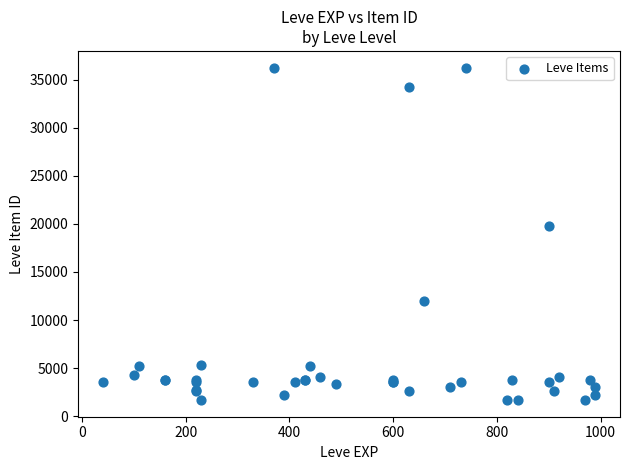

What Y value in the scatter plot is closest to 18967?

19744